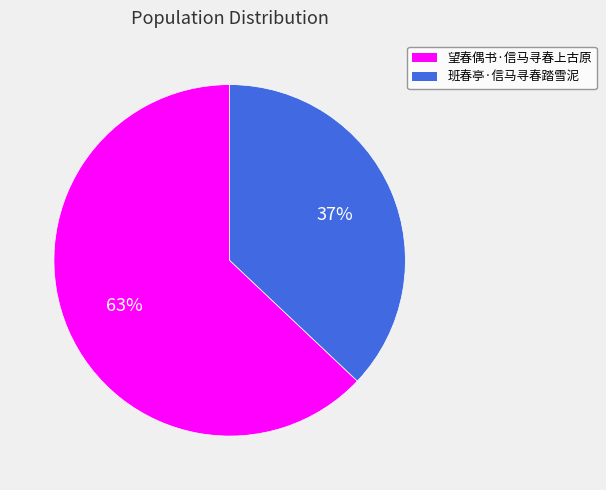

Do 望春偶书·信马寻春上古原 and 班春亭·信马寻春踏雪泥 together represent more than half of the pie?

Yes